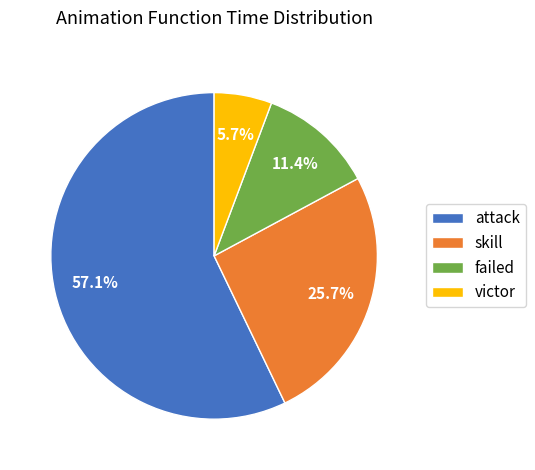

Count the number of slices in the pie.

4